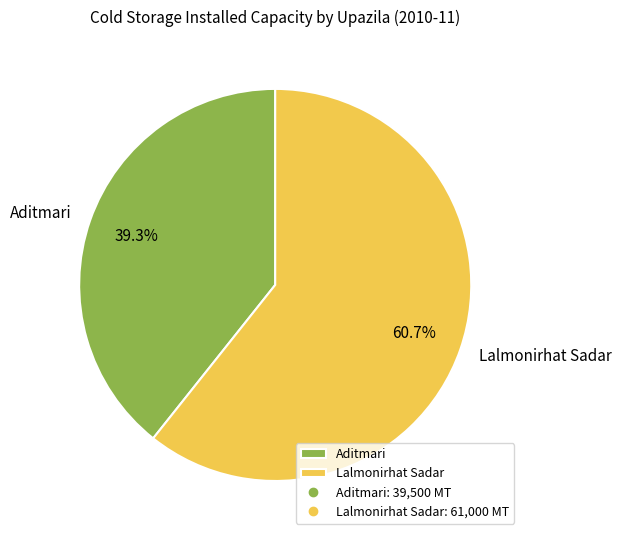

Which category has the smallest portion of the pie?

Aditmari